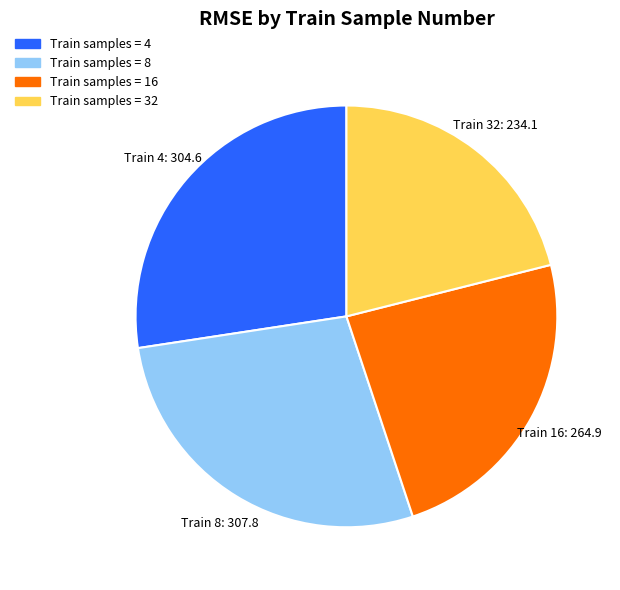

Does any single category account for the majority?

No